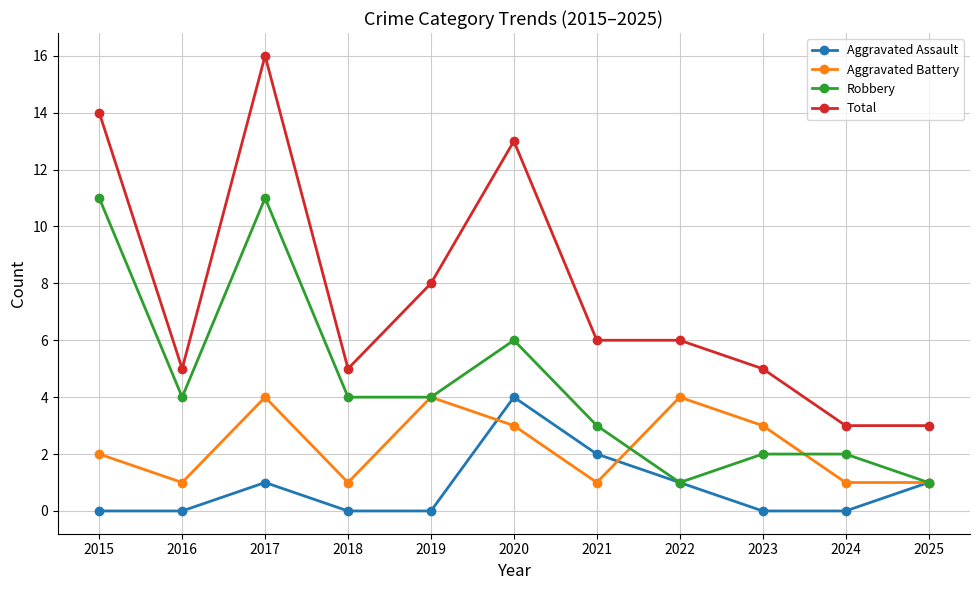

What is the difference between the maximum and minimum values in the Robbery series?

10